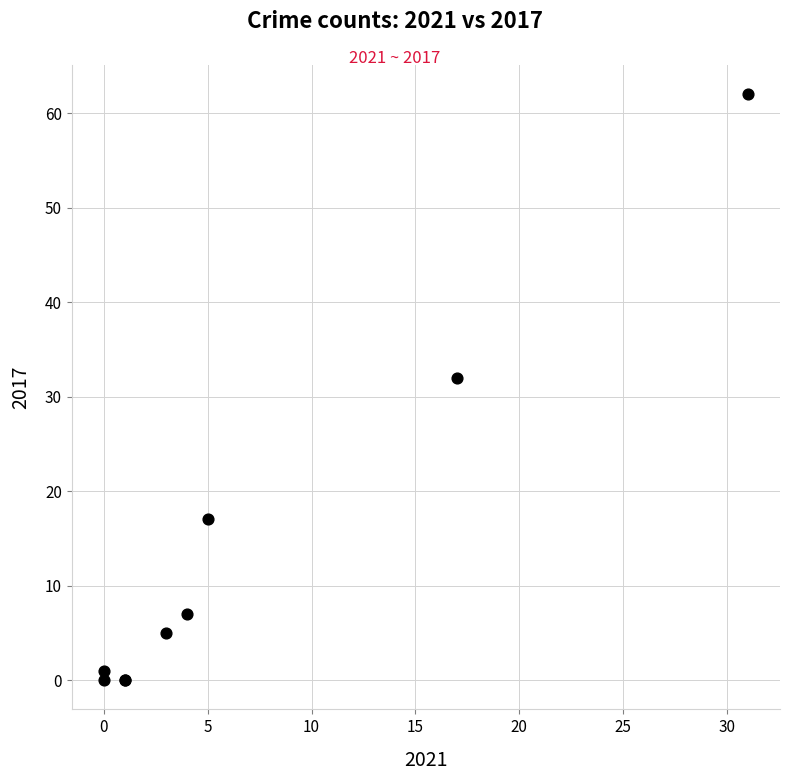

What Y value in the scatter plot is closest to 31?

32